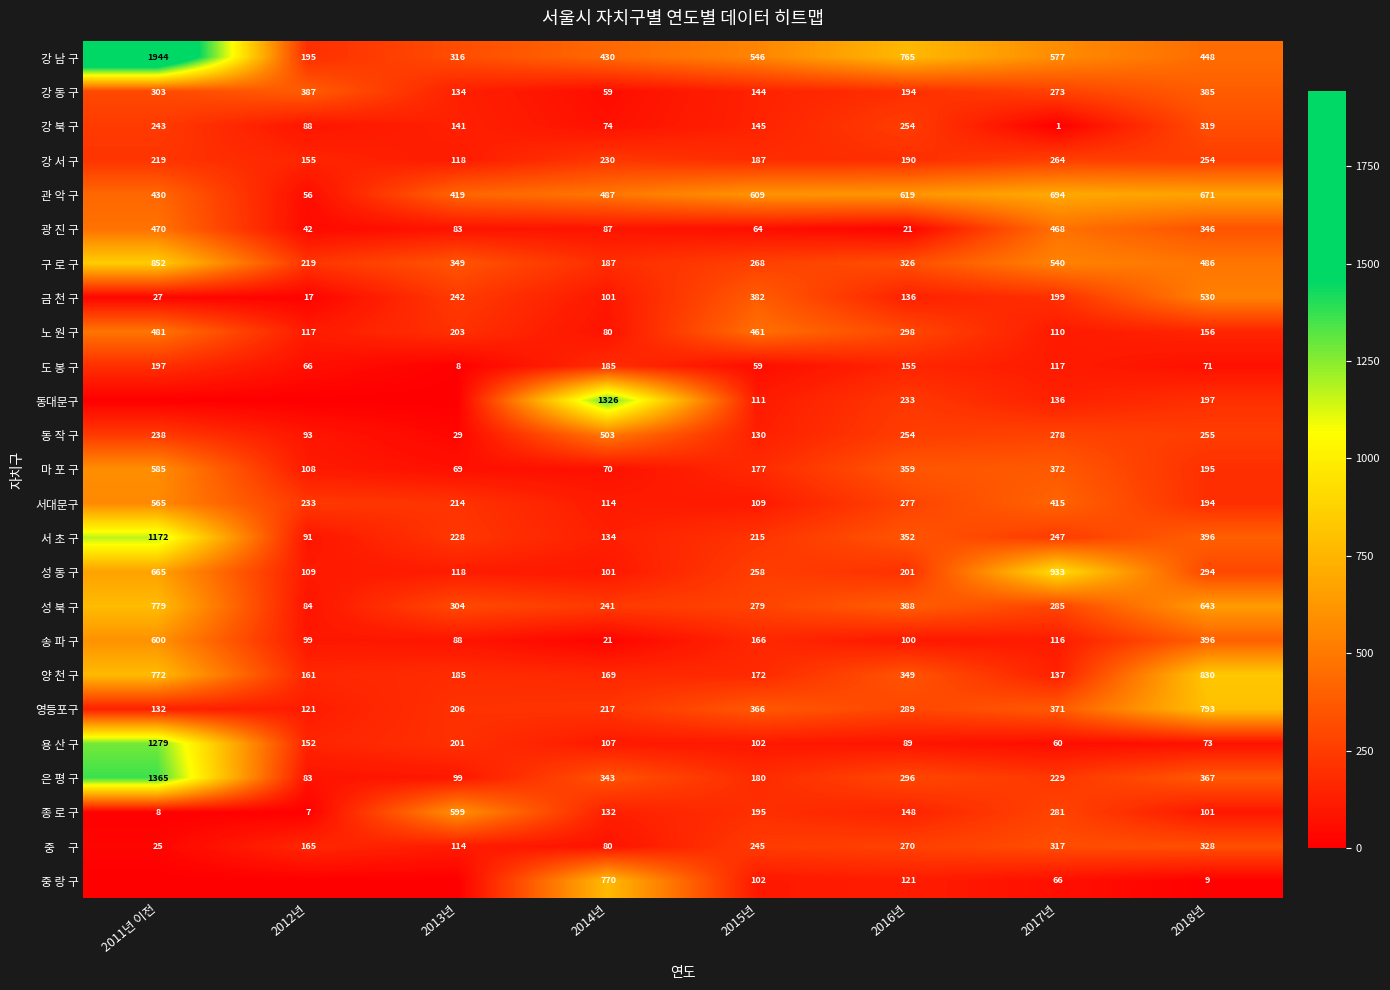

What is the total value across all series at 2011년 이전?

13351